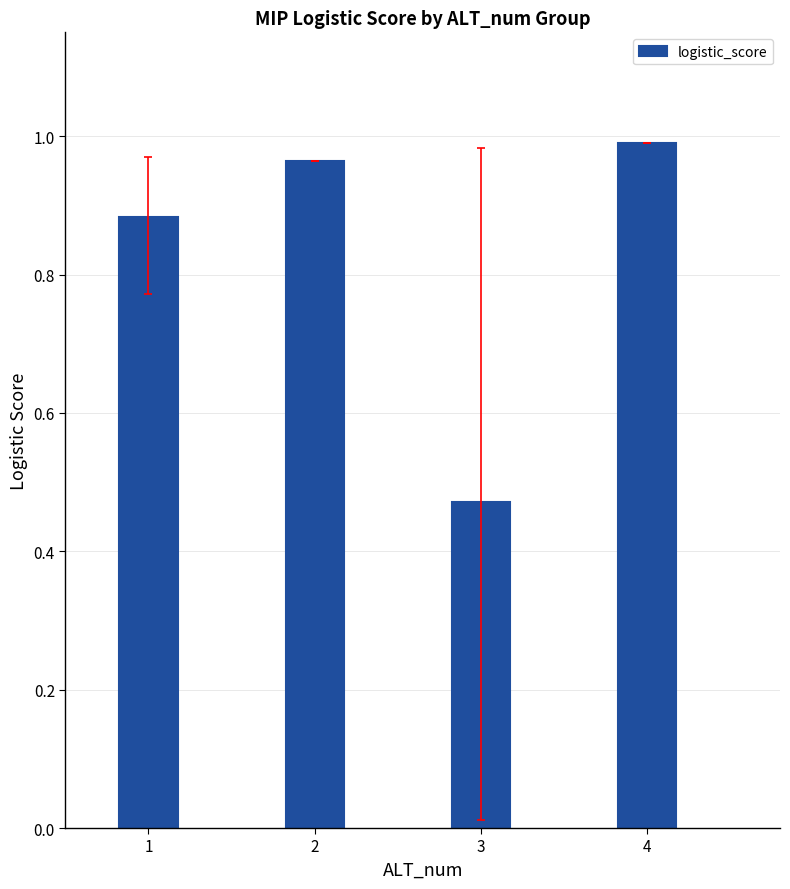

What is the sum of the values at 1 and 2?

1.8